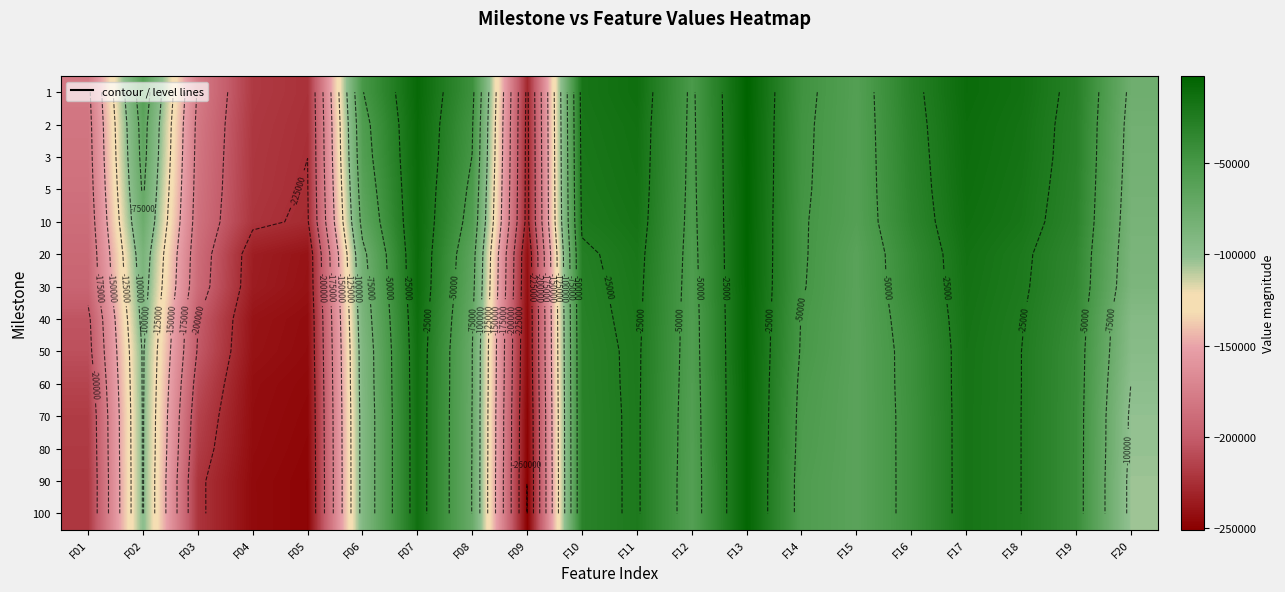

Which has a higher value, F03 or F01?

F03